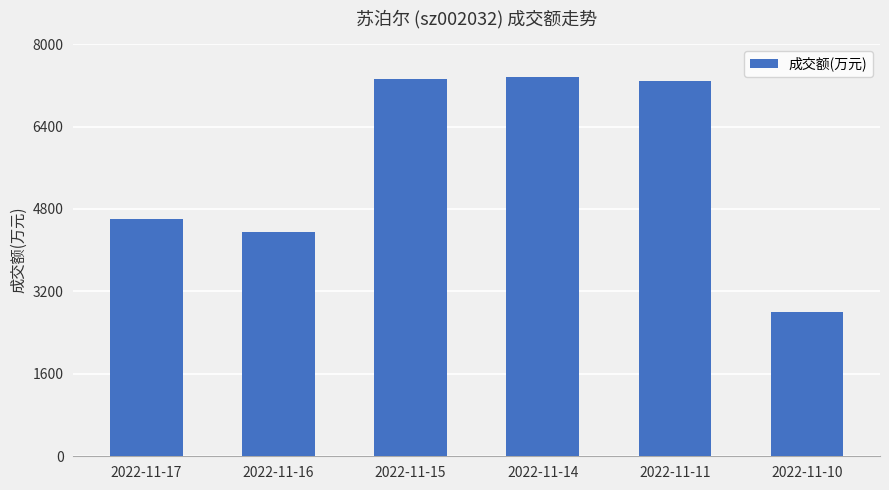

What value does the data have at 2022-11-17?

4610